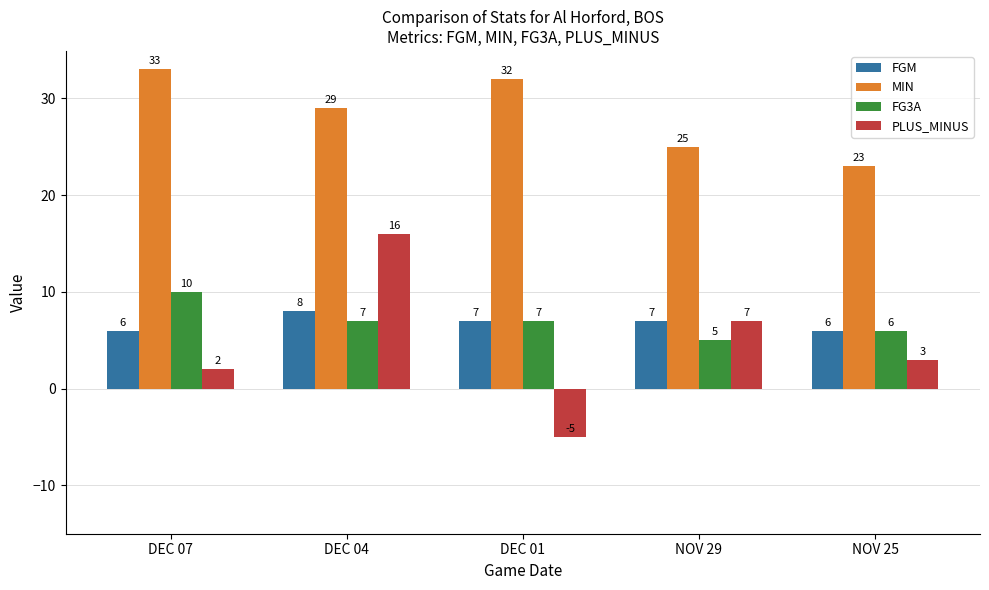

What are all the series names shown in the legend?

FGM, MIN, FG3A, PLUS_MINUS